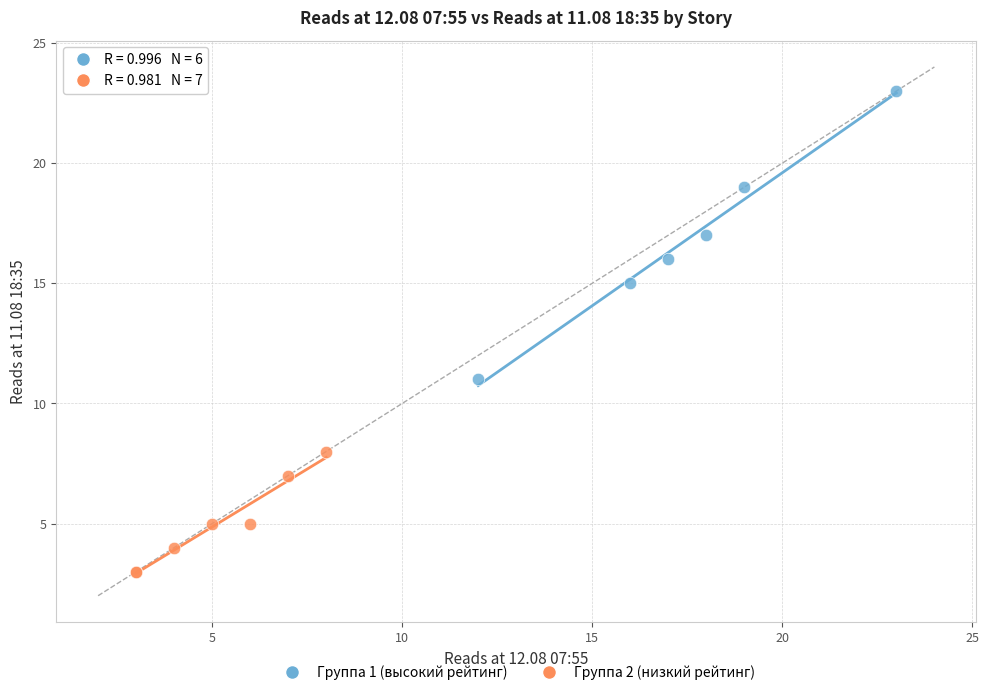

Which series reaches the maximum Y coordinate?

Группа 1 (высокий рейтинг)